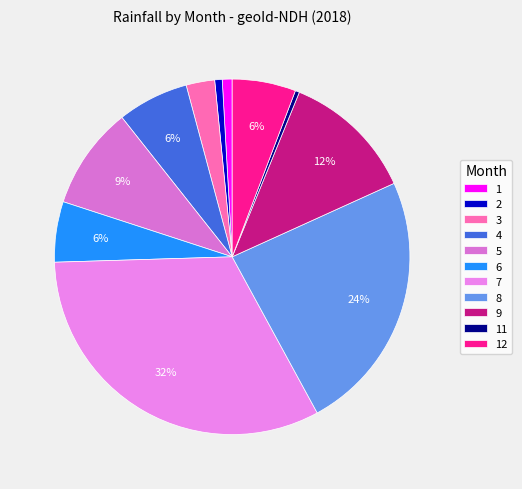

True or false: 1 accounts for 1% of the total.

True